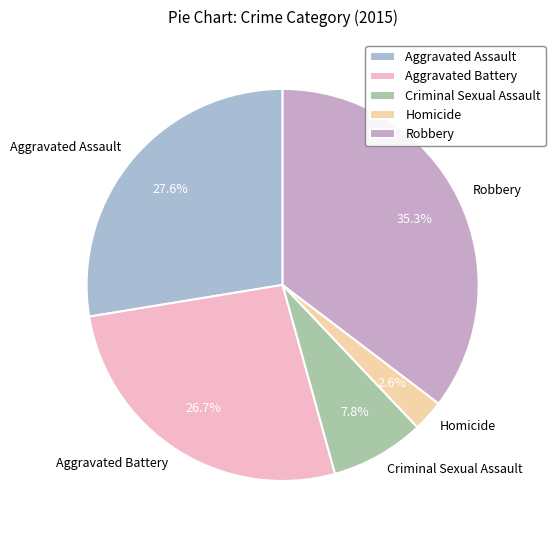

Is it true that Aggravated Battery is 21% of the pie?

False